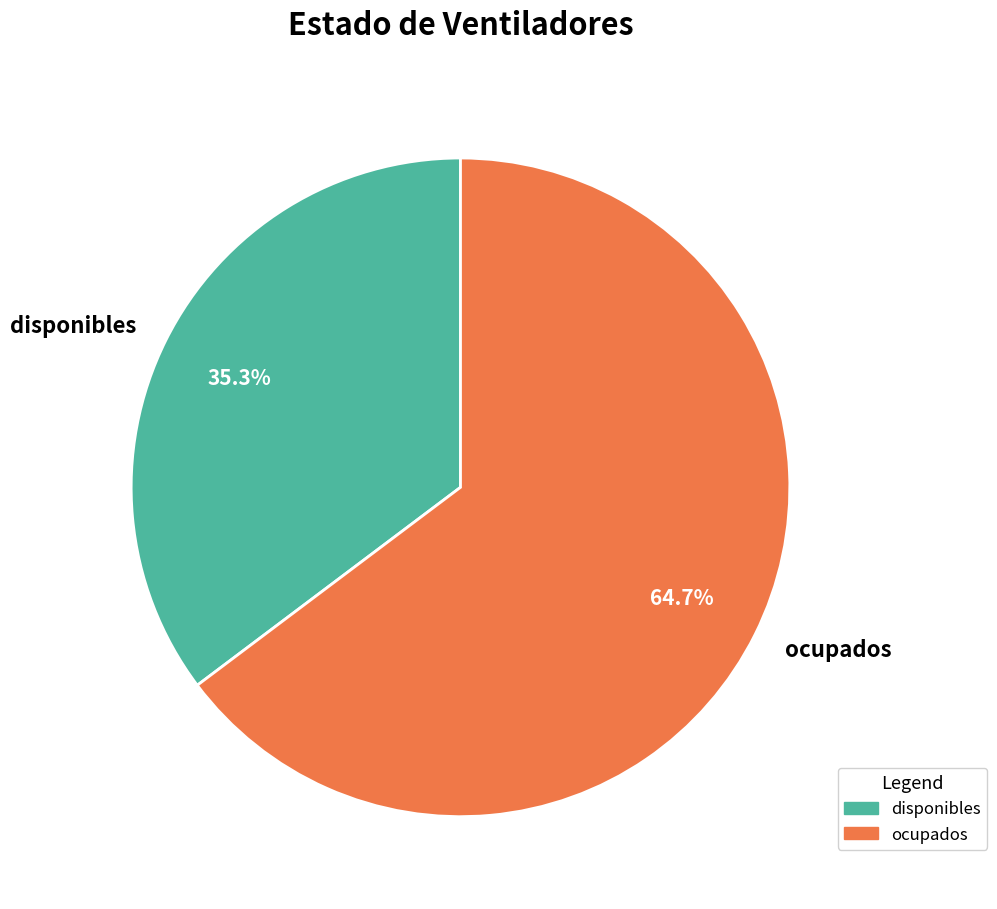

To the nearest percent, what is the combined percentage of ocupados and disponibles?

100%